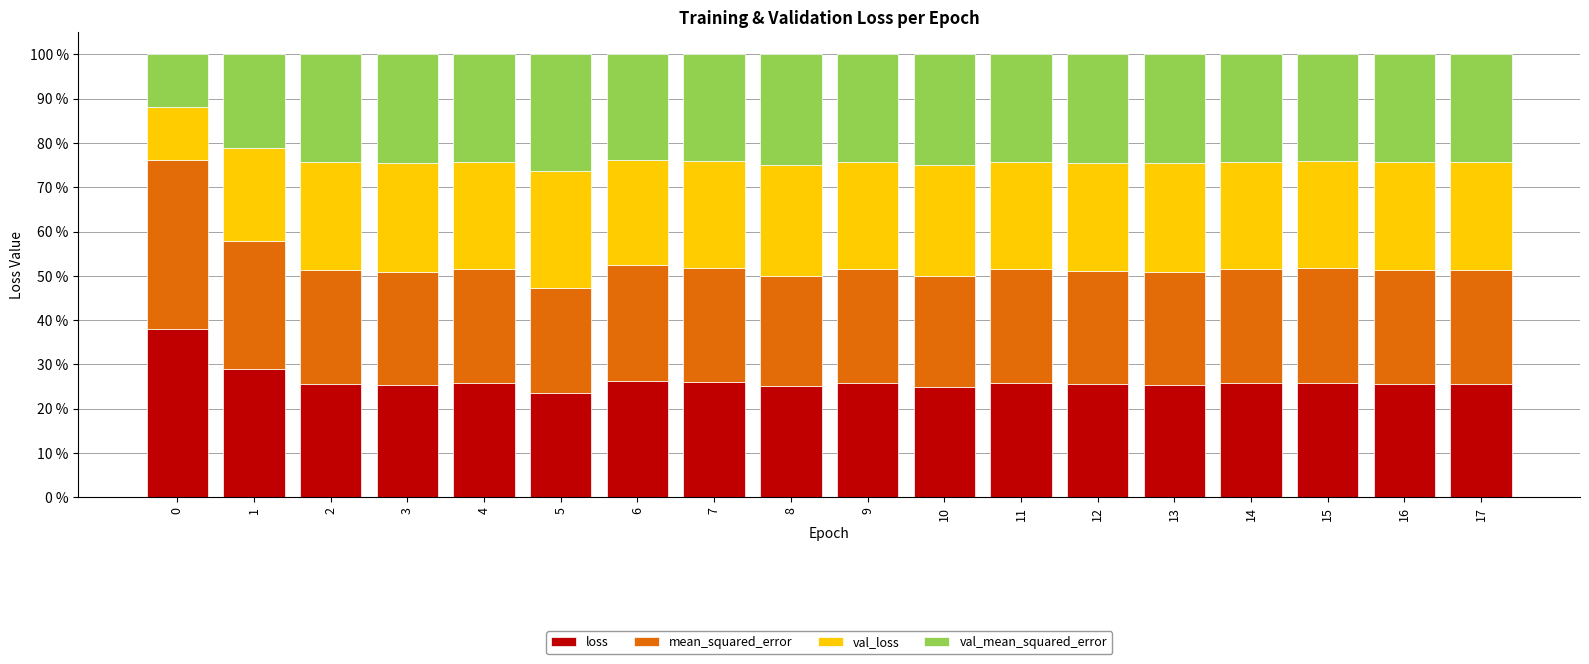

What is the total value across all series at 15?

100.0